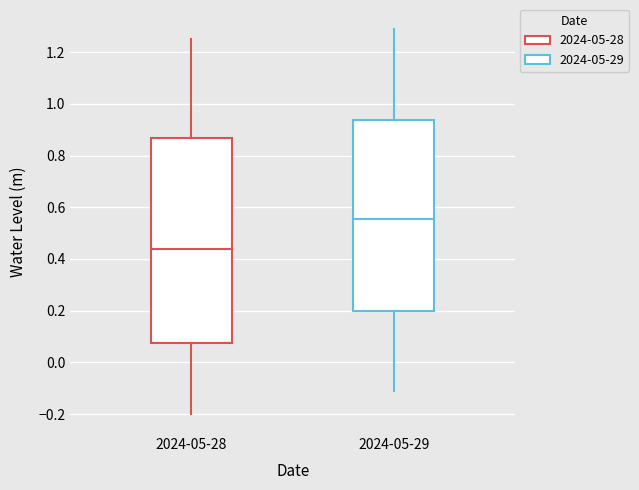

Which box has the highest median line?

2024-05-29